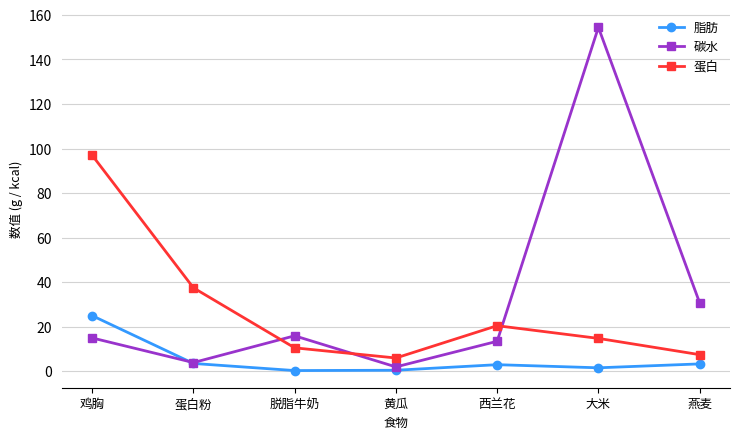

What is the difference between the highest and lowest values at 脱脂牛奶?

15.6